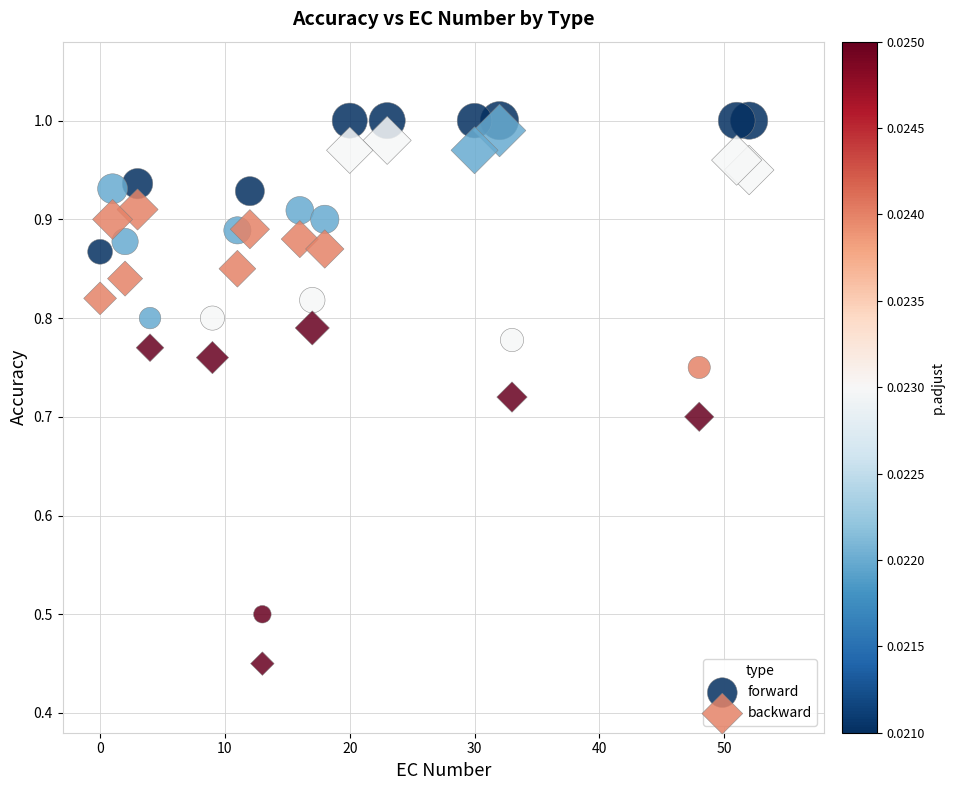

Across all data points, what is the range of X values (max minus min)?

52.0